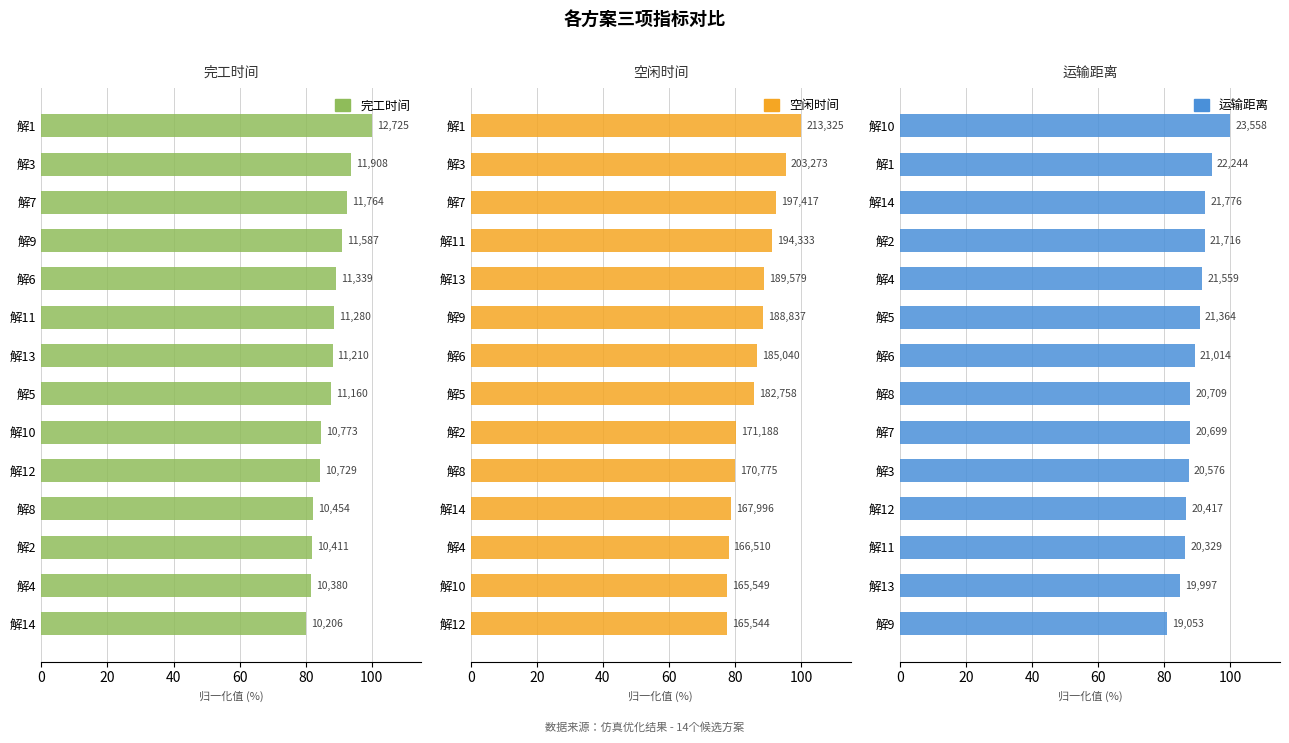

How many values in the 运输距离 series exceed 89?

7